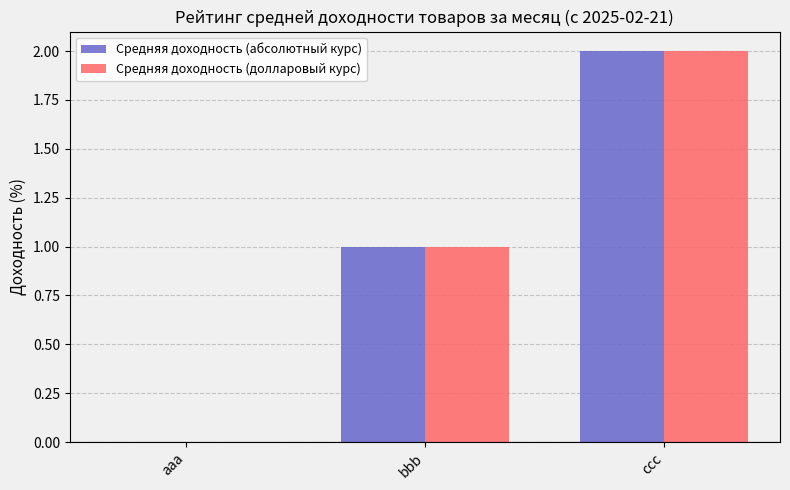

Reading left to right, transcribe all the data shown in this chart.

Средняя доходность (абсолютный курс): 0	1	2
Средняя доходность (долларовый курс): 0	1	2